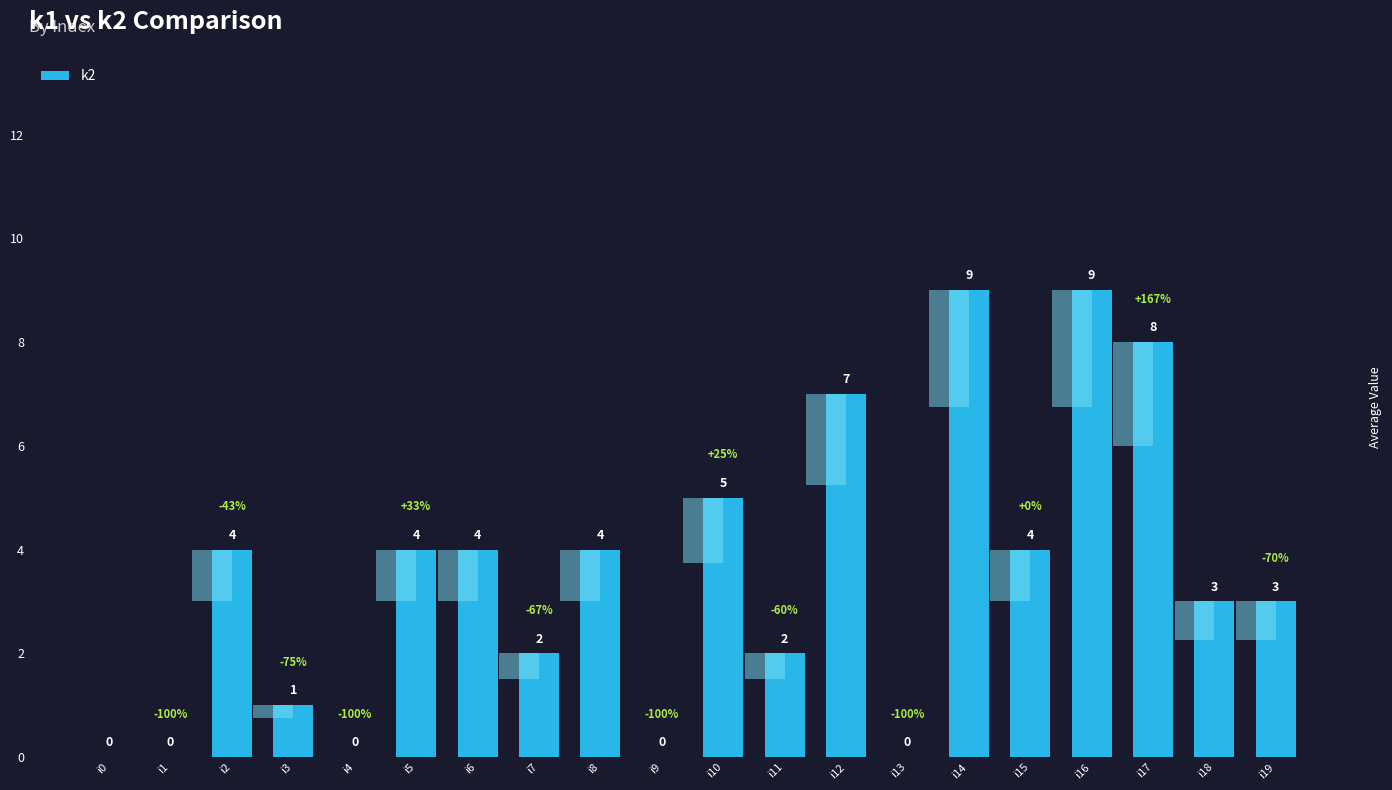

What is the sum of all values?

69